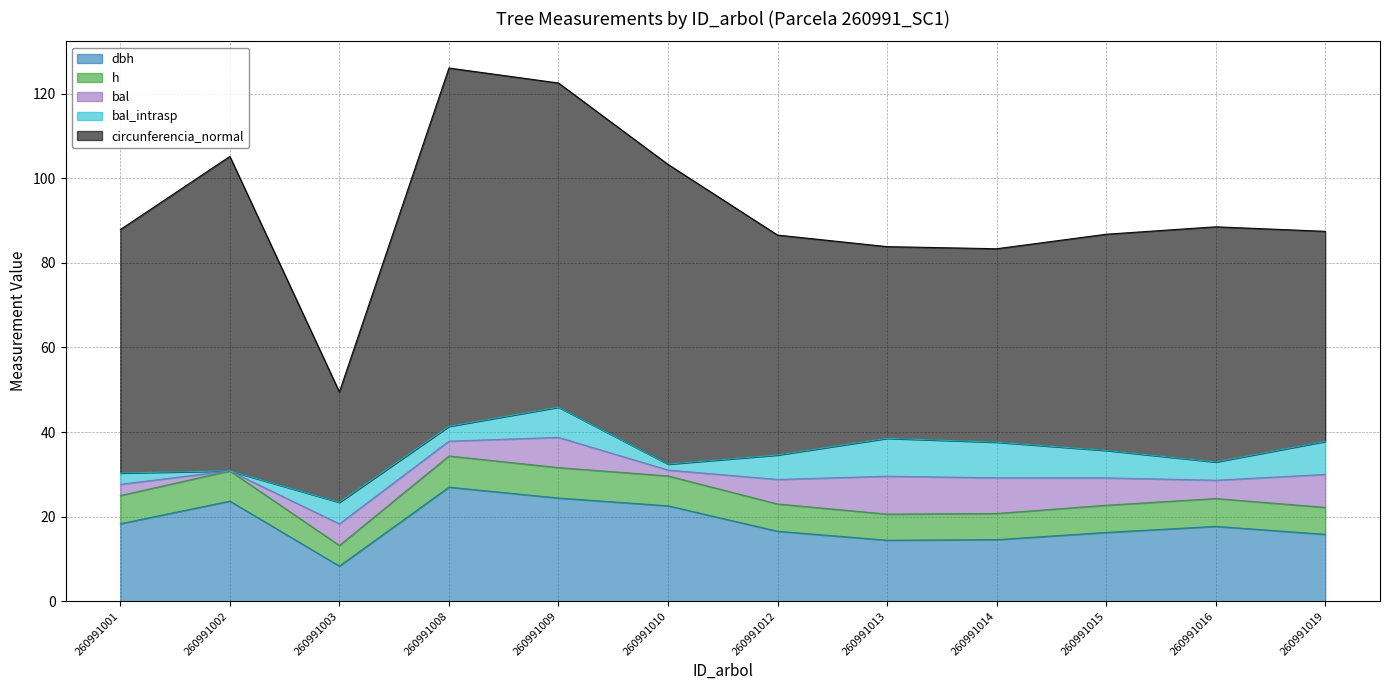

The h series shows 6.7 at 260991001. True or false?

True